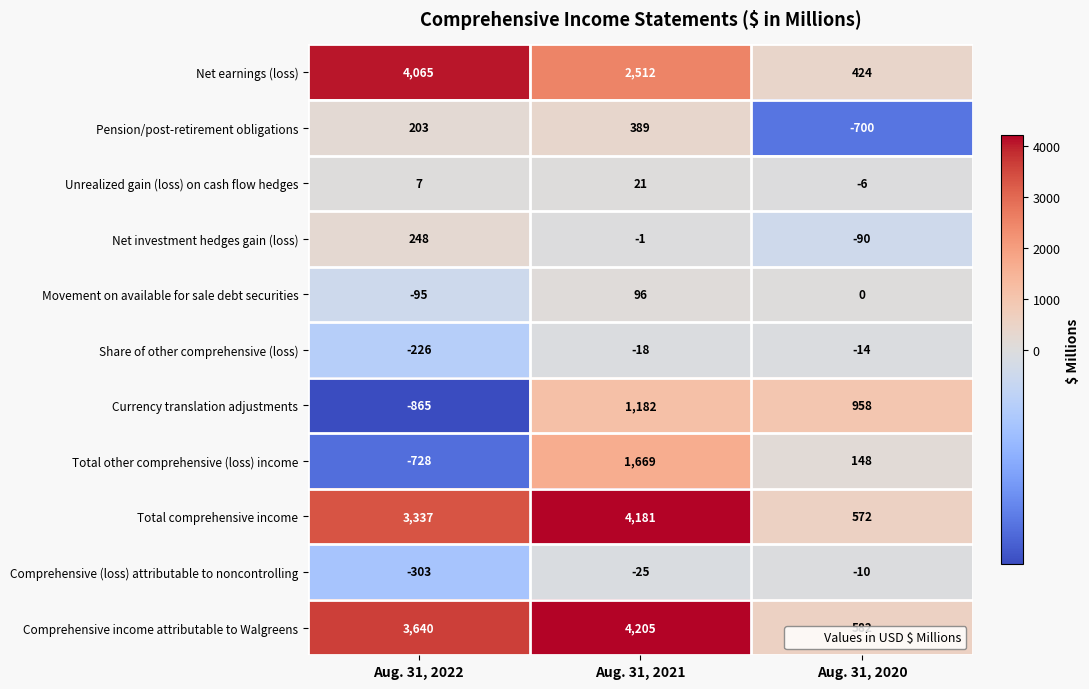

Between Aug. 31, 2022 and Aug. 31, 2020, which series saw the biggest shift?

Net earnings (loss)